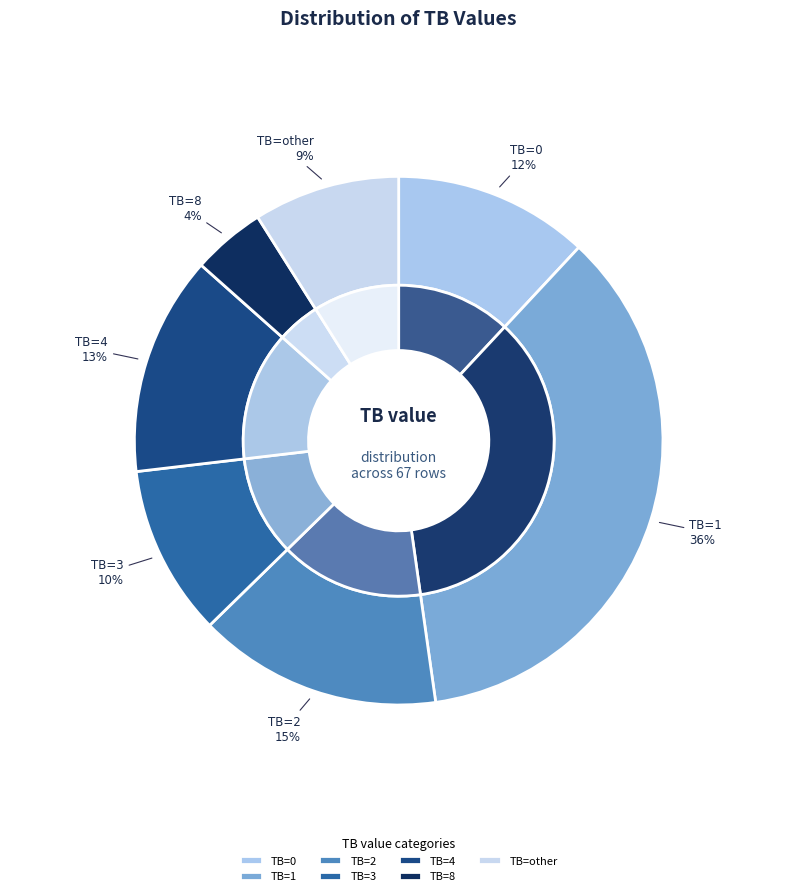

How many segments does this pie chart have?

7